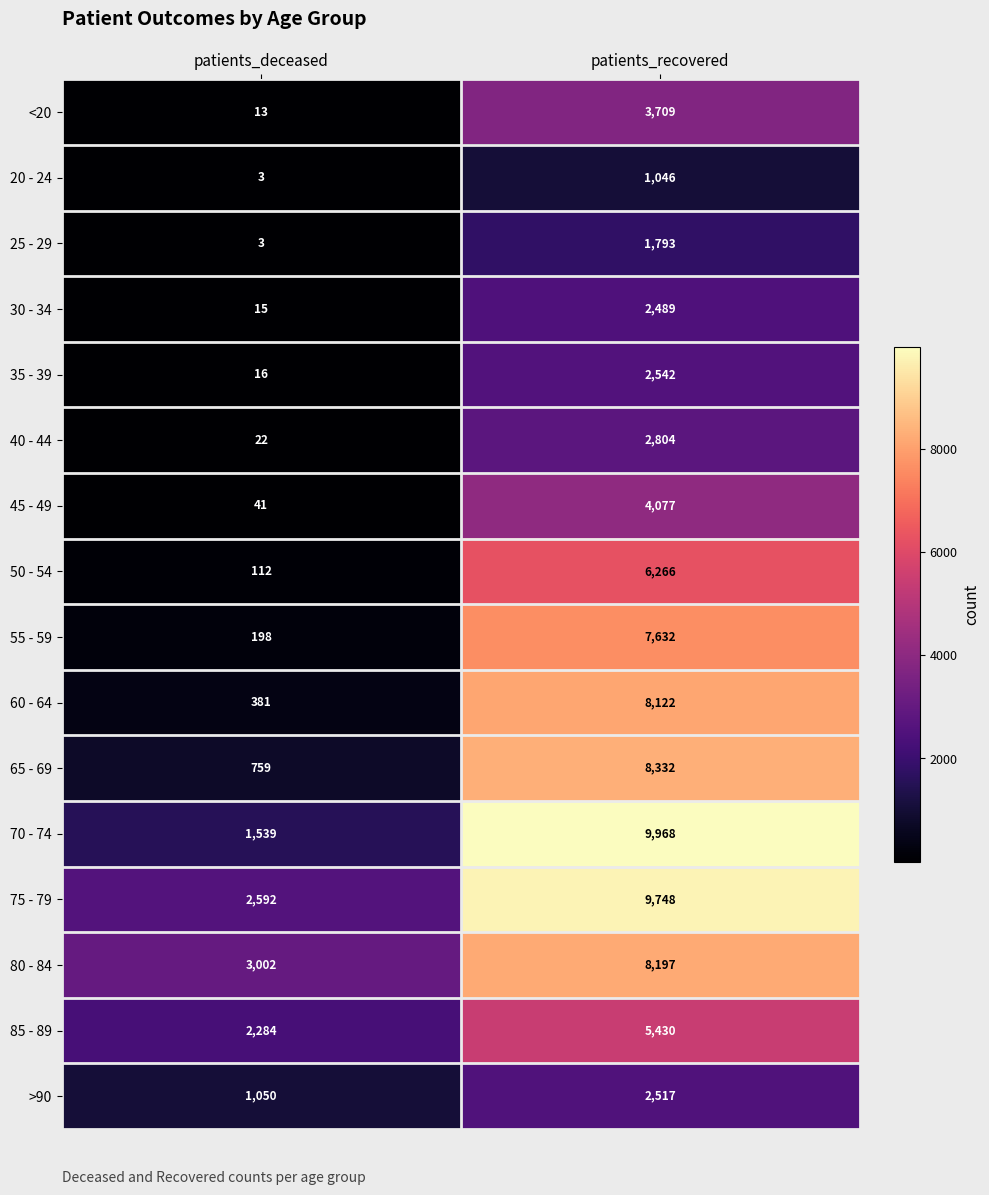

What is the difference between the highest and lowest values at patients_deceased?

2999